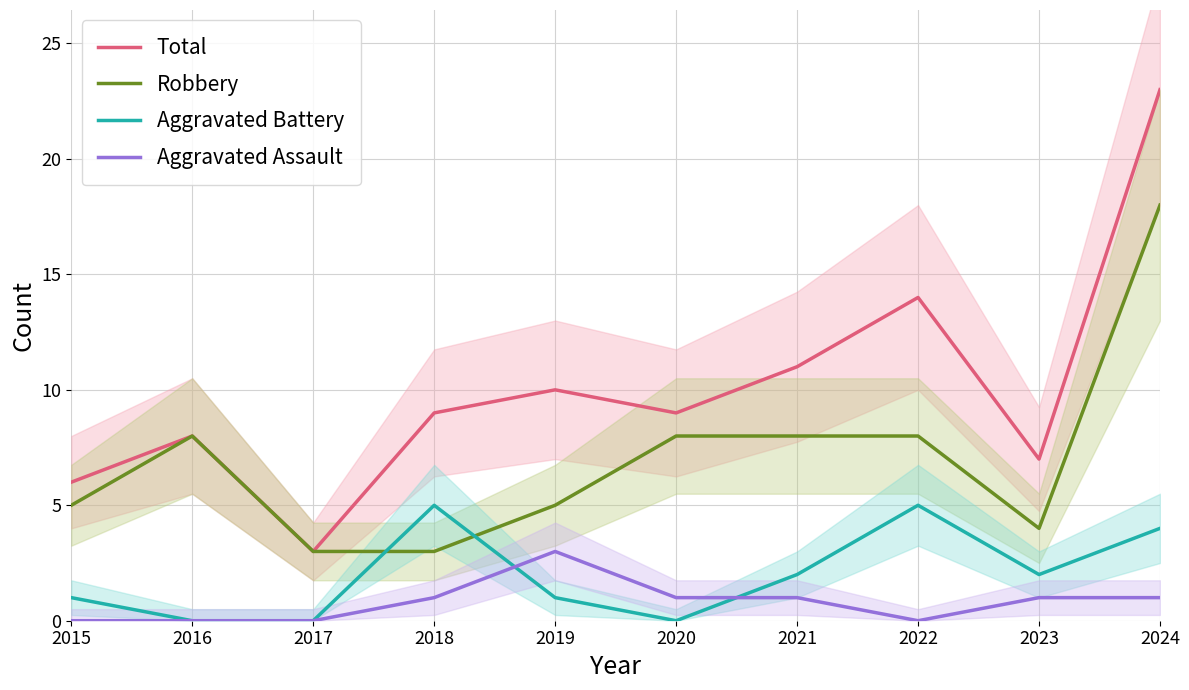

Rank the series at 2023 from lowest to highest value.

Aggravated Assault, Aggravated Battery, Robbery, Total